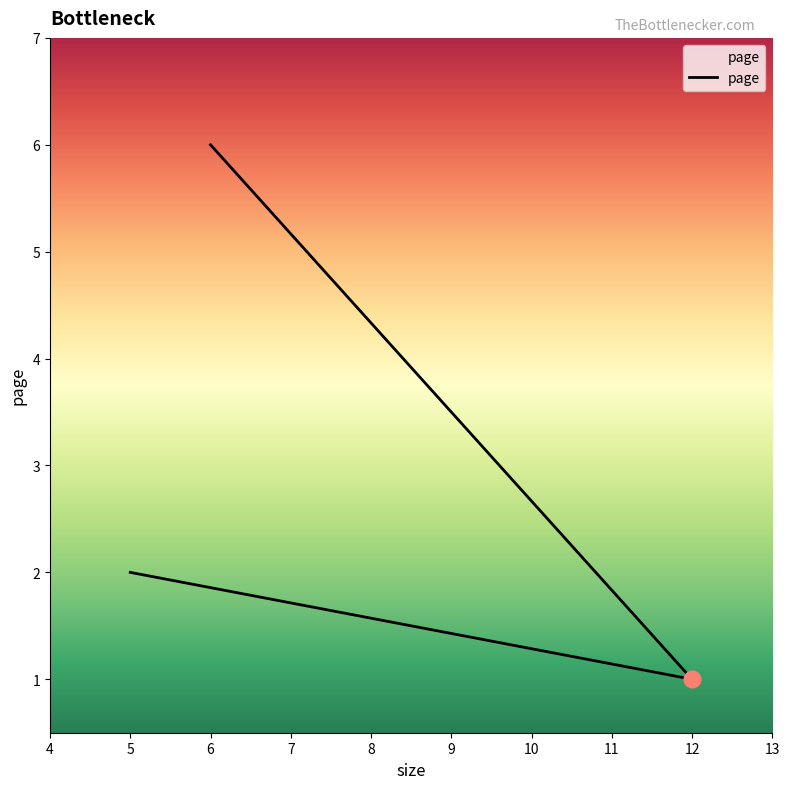

Reading left to right, transcribe all the data shown in this chart.

5=2	12=1	6=6